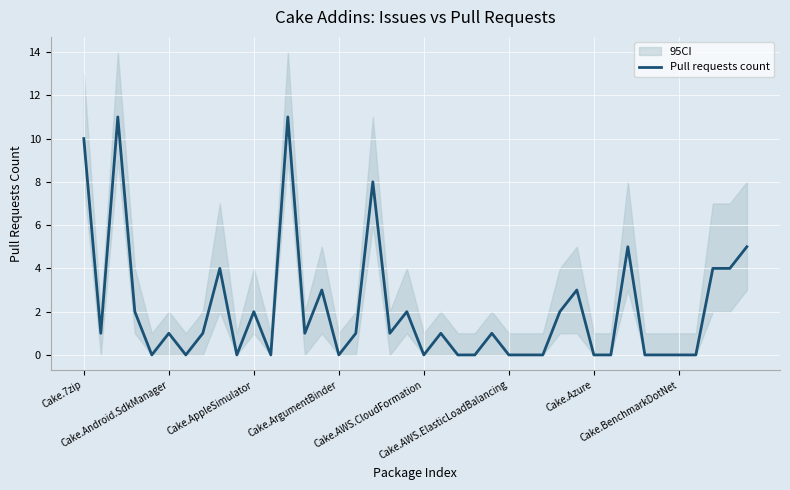

Which has a higher value, 8 or 12?

12